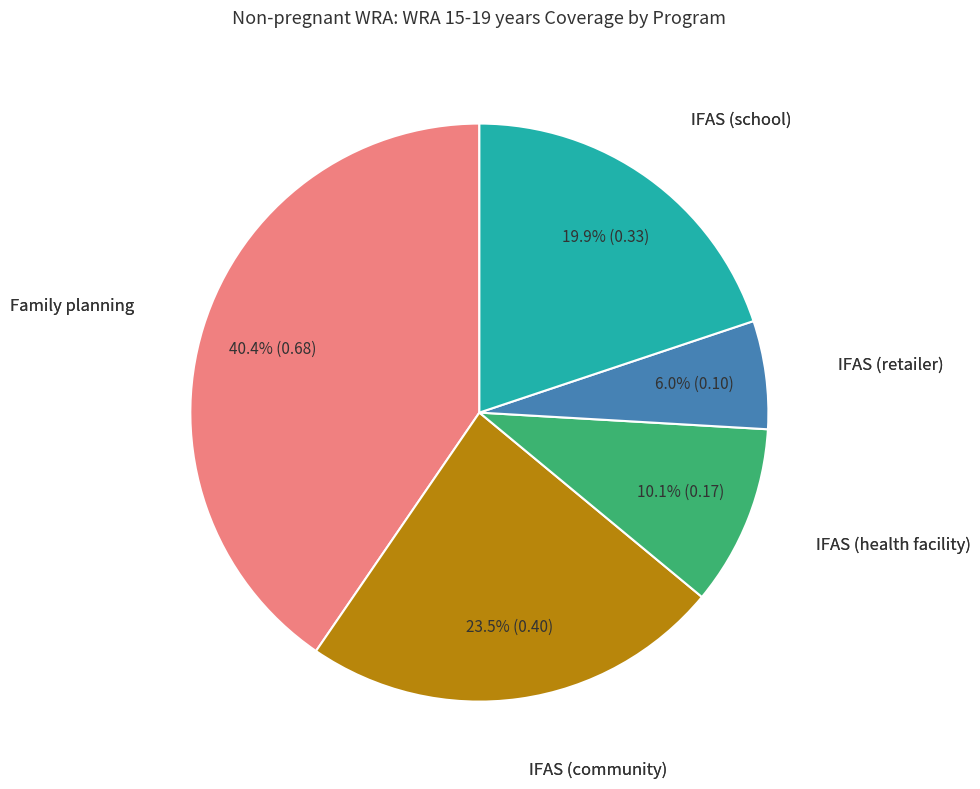

Count the number of slices in the pie.

5